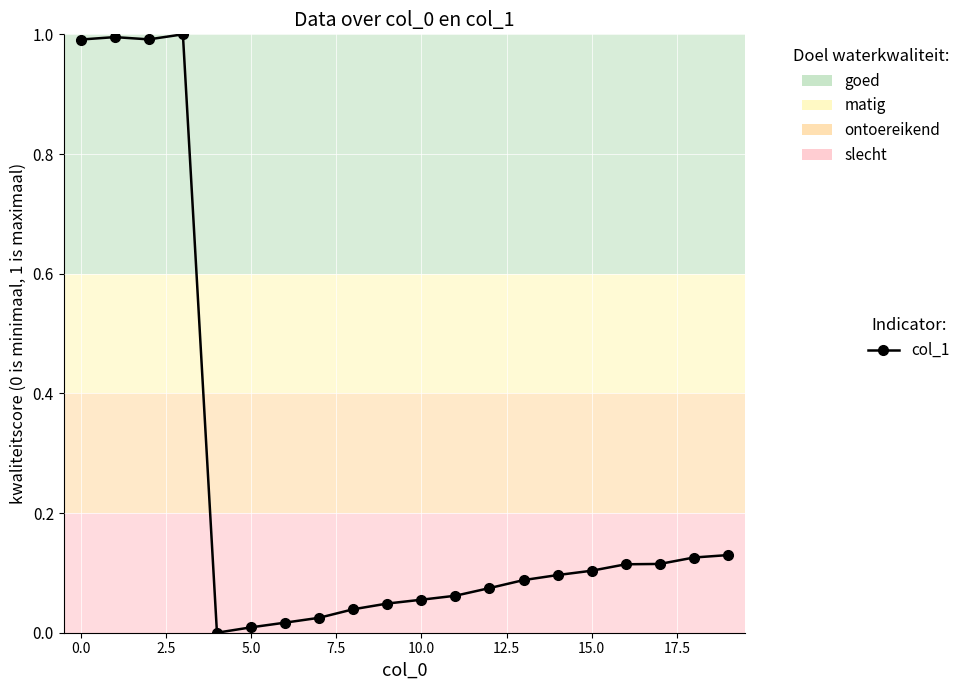

How many categories are shown in the chart?

20